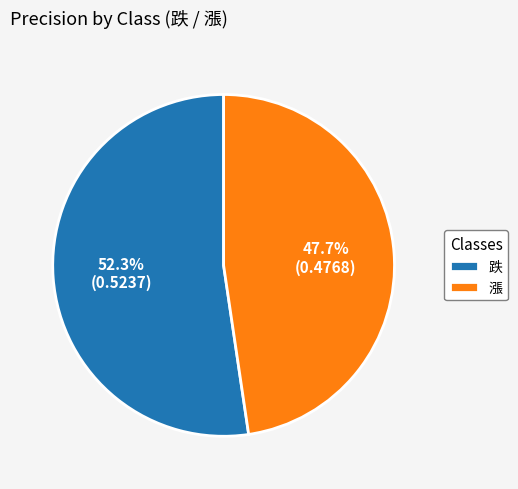

Does 跌 represent more than half of the total?

Yes